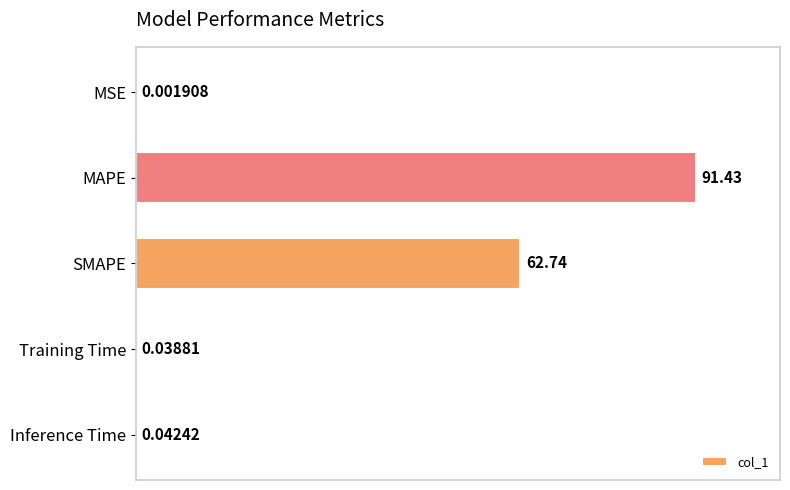

Which has a higher value, MSE or MAPE?

MAPE